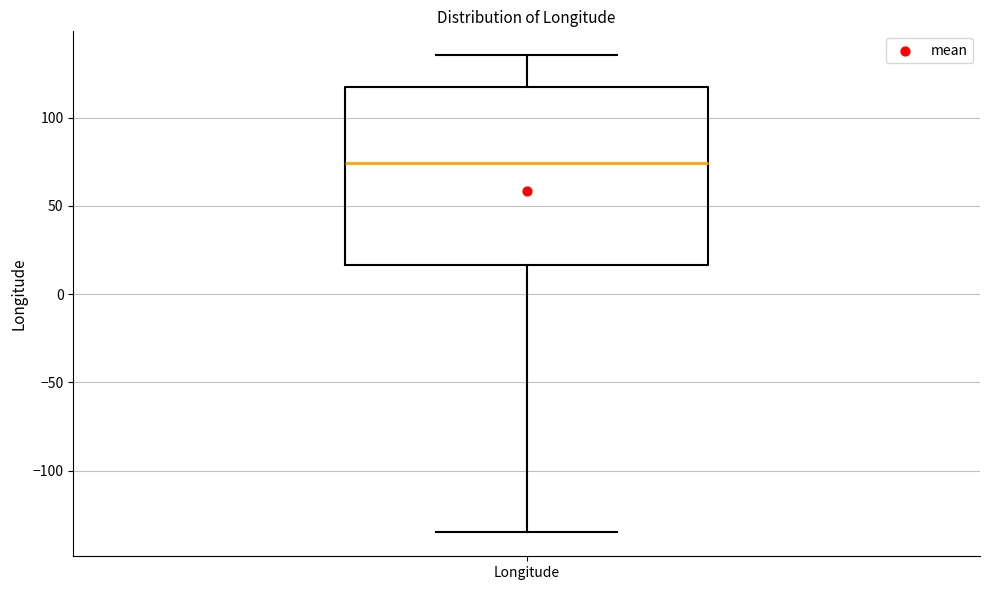

Read this box plot against the y-axis: the position of the median line, the range covered by the box, and the ends of both whiskers. The values are not printed on the chart, so give them approximately, as read against the axis.

median 75, box 15 to 115, whiskers -135 to 135